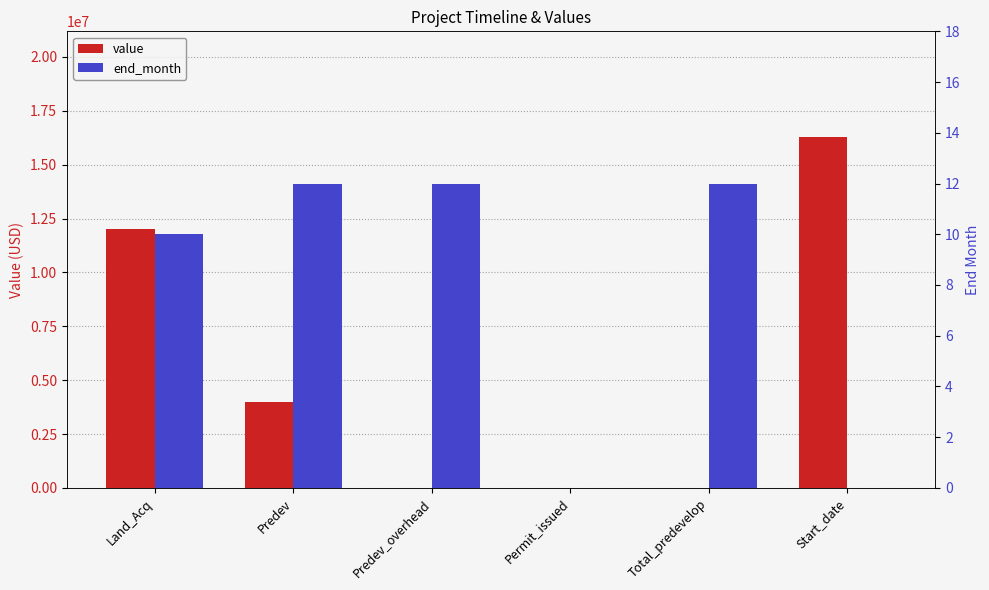

Is the value of end_month at Predev greater than the value of value at Predev?

No